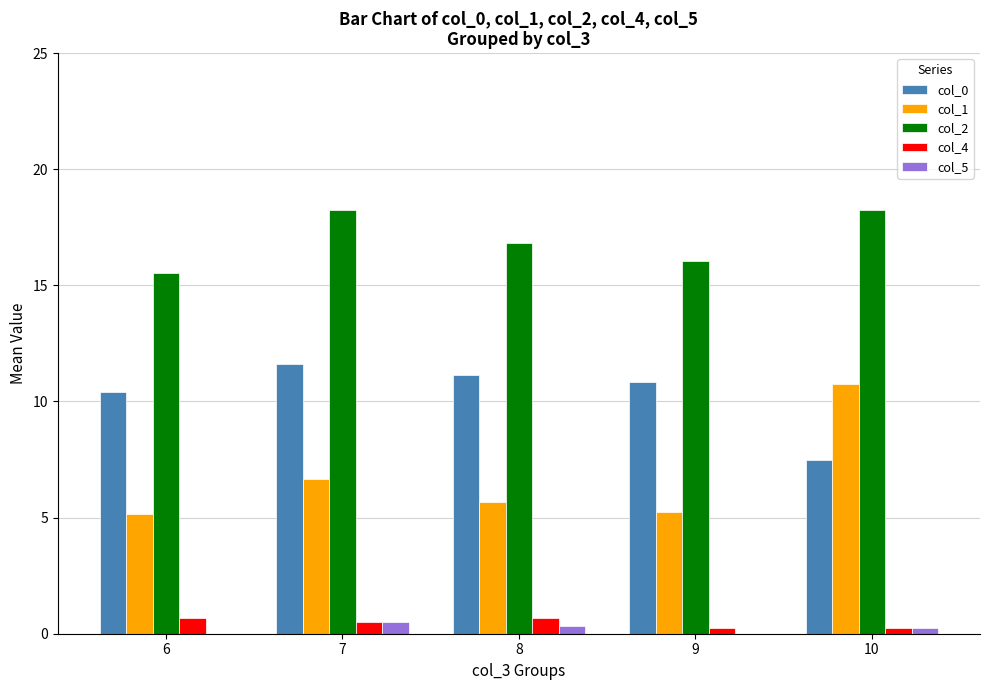

What is the total value across all series at 7?

37.5